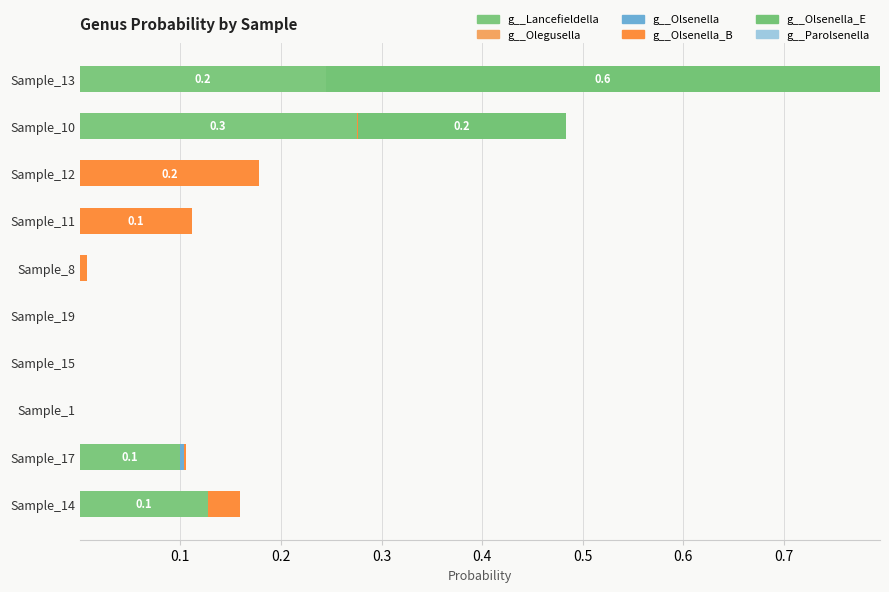

Count the number of categories in the chart.

10